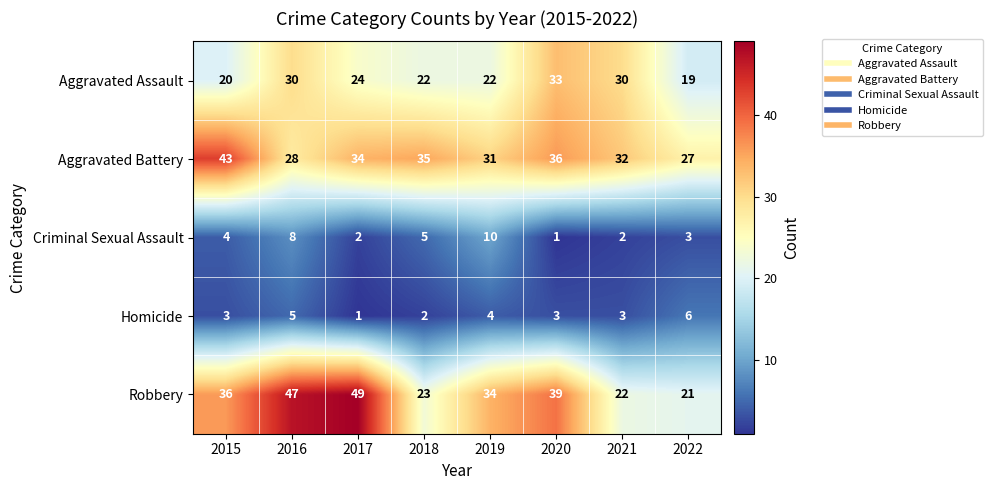

Which series changed the most between 2018 and 2019?

Robbery